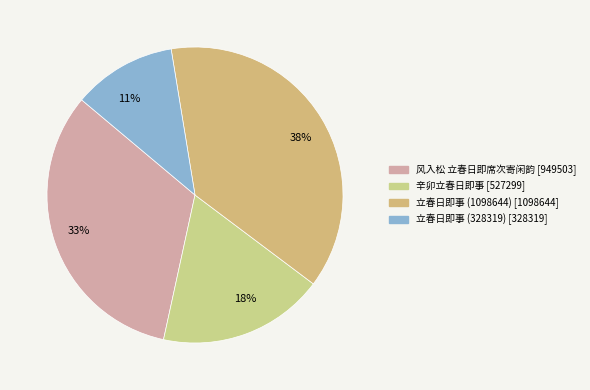

Is there any slice that represents more than half of the pie?

No